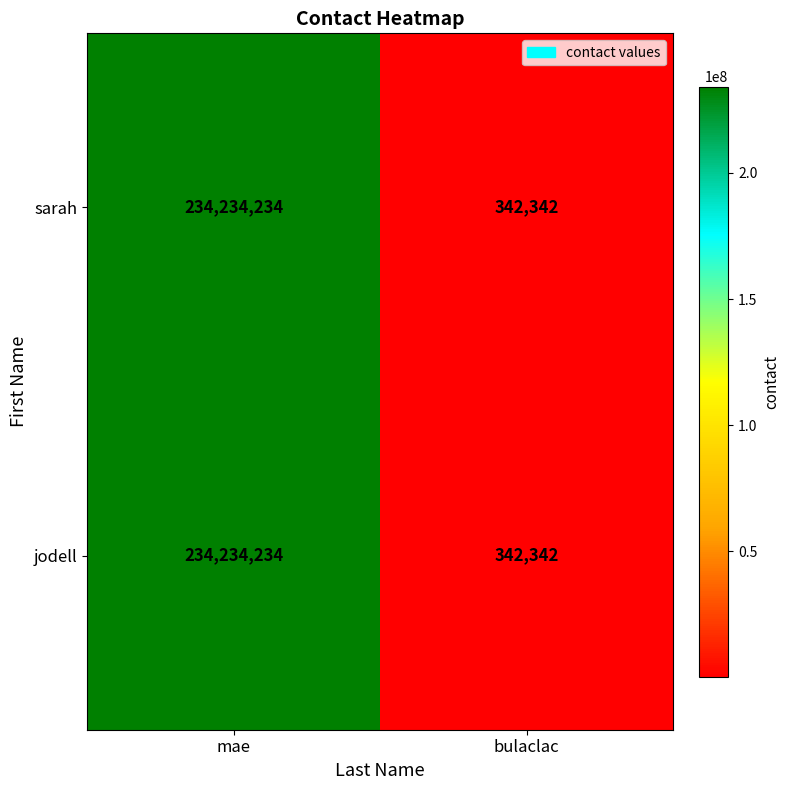

True or false: jodell has a value of 168863 at bulaclac.

False